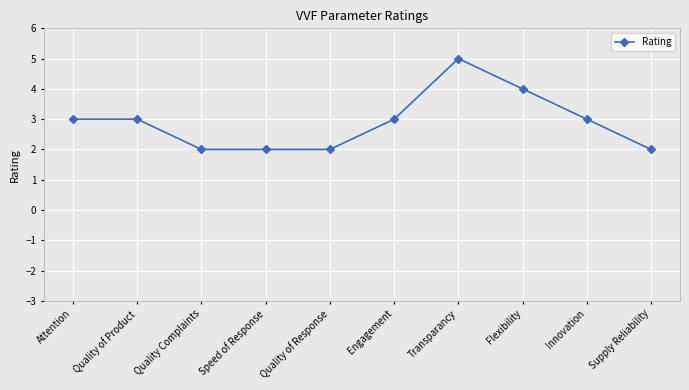

What is the difference between the maximum and minimum values?

3